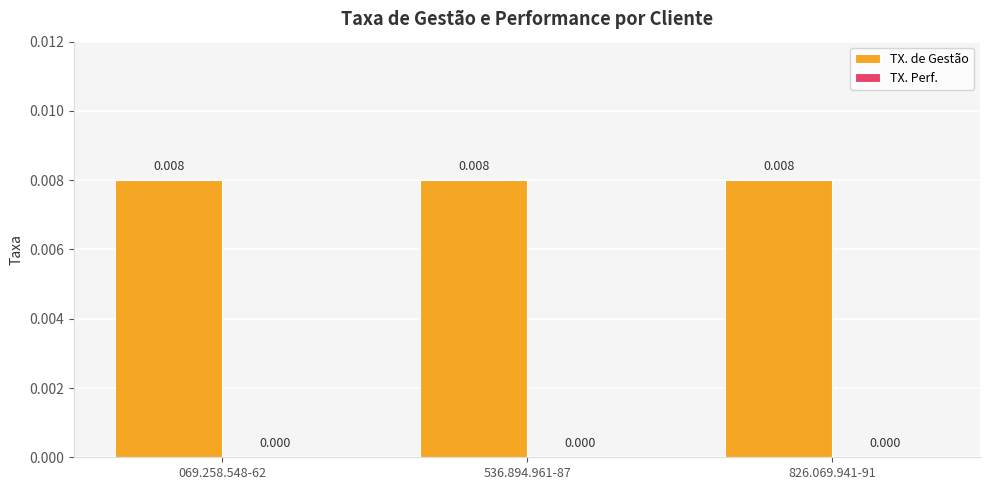

Rank the categories by TX. Perf. value from lowest to highest.

069.258.548-62, 536.894.961-87, 826.069.941-91